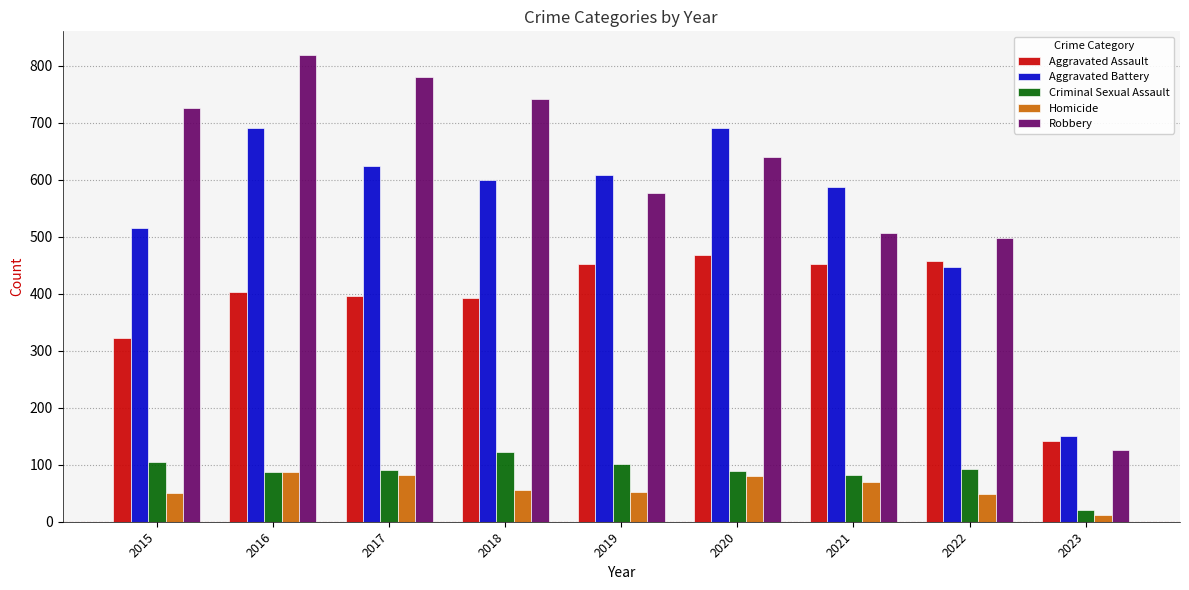

At how many categories does at least one series exceed 31?

9